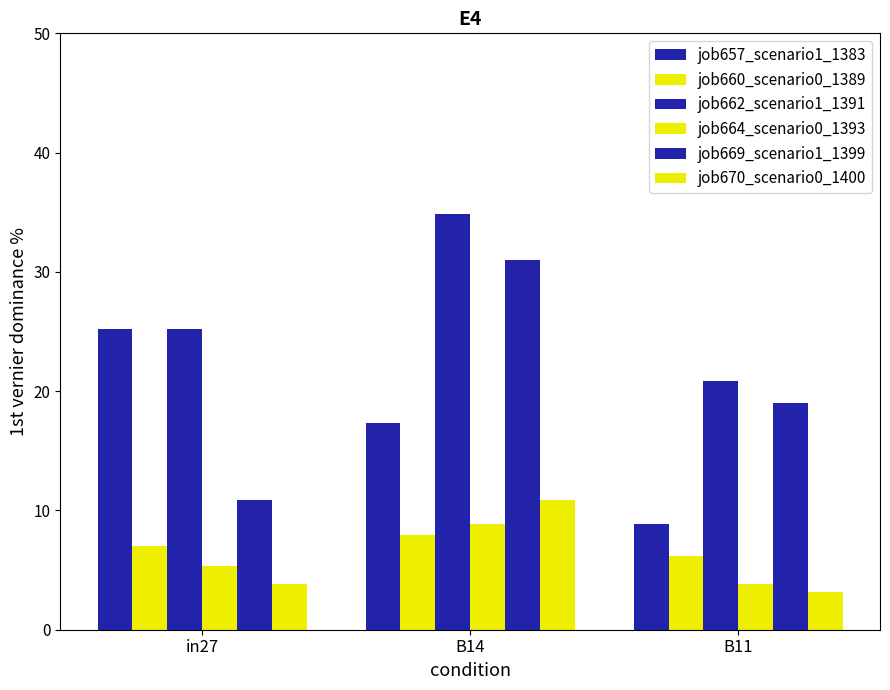

How many data points does each series have?

3